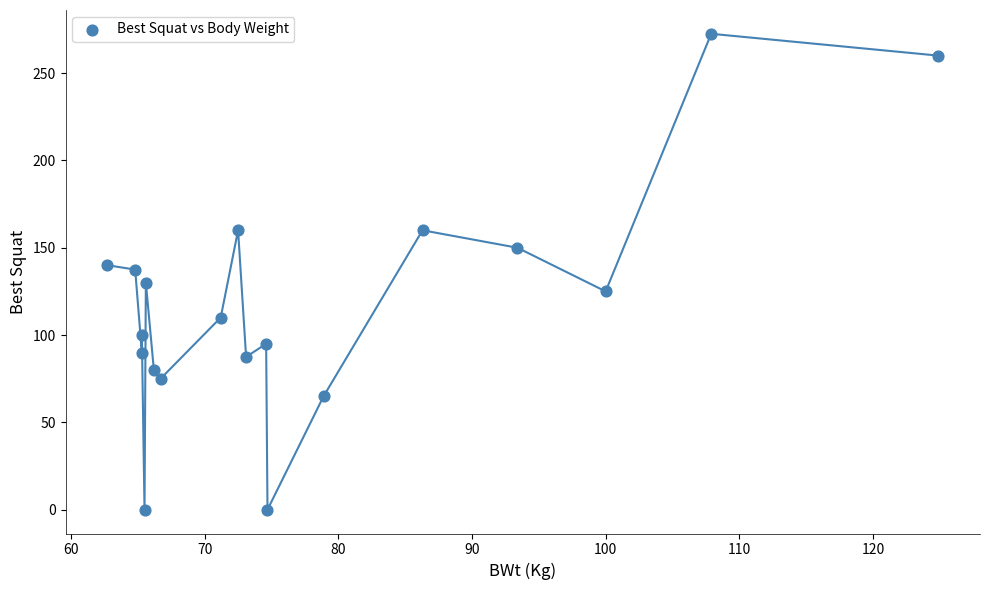

What is the range of X values (max minus min)?

62.2